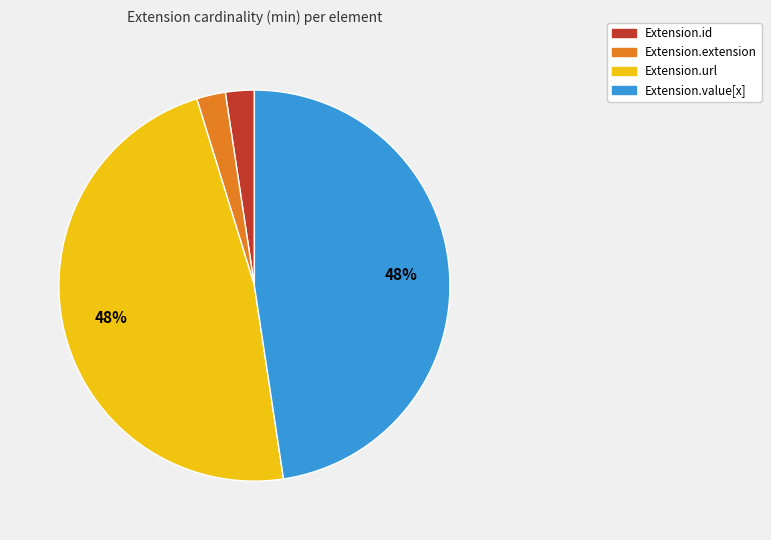

To the nearest percent, what percentage of the pie is Extension.value[x]?

48%